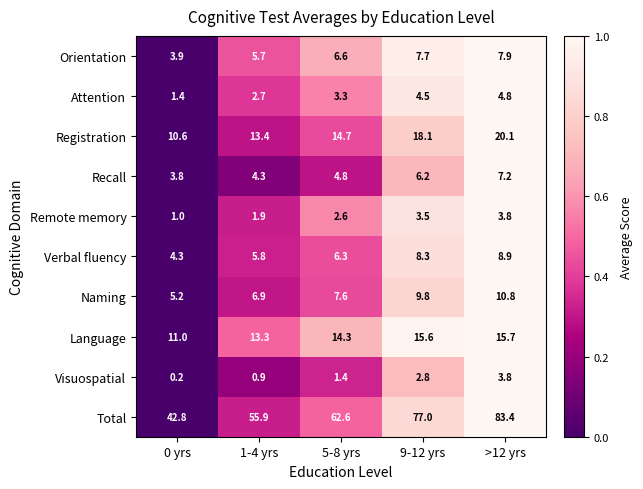

What is the total value across all series at 5-8 yrs?

124.2